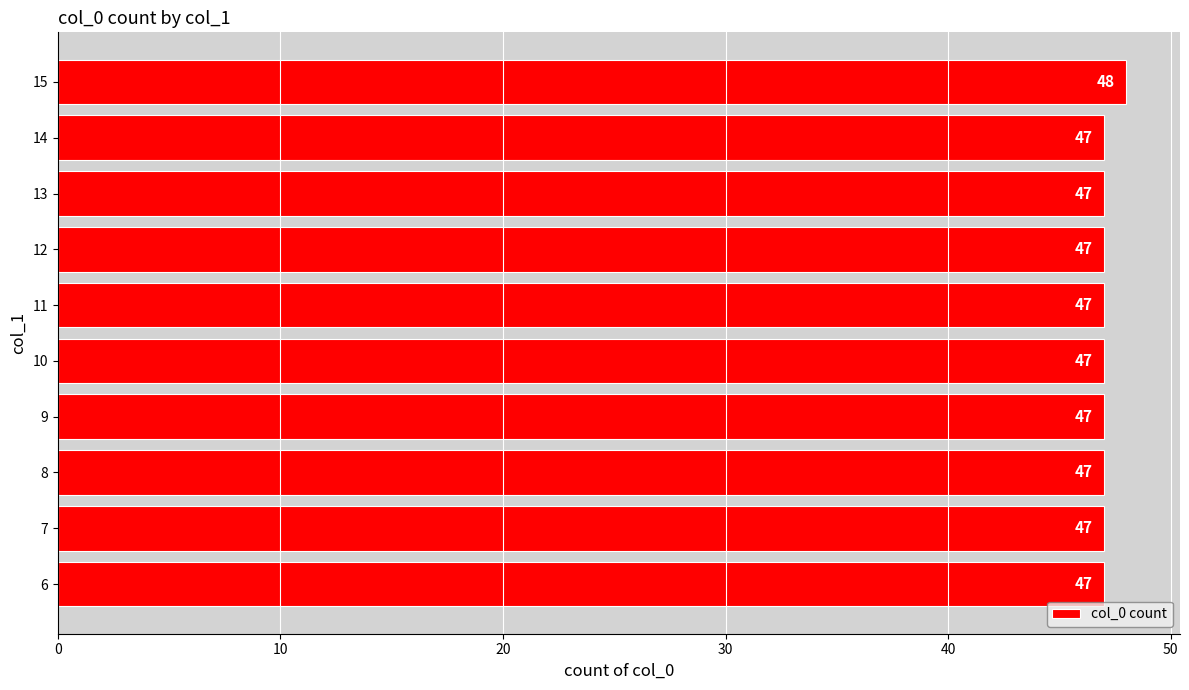

What is the approximate value at 15?

48